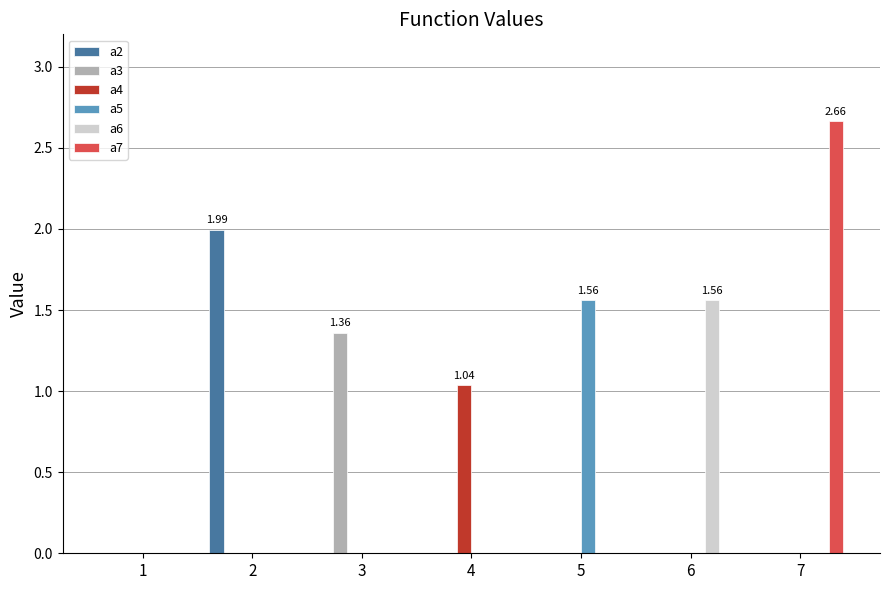

What is the total value across all series at 2?

2.0